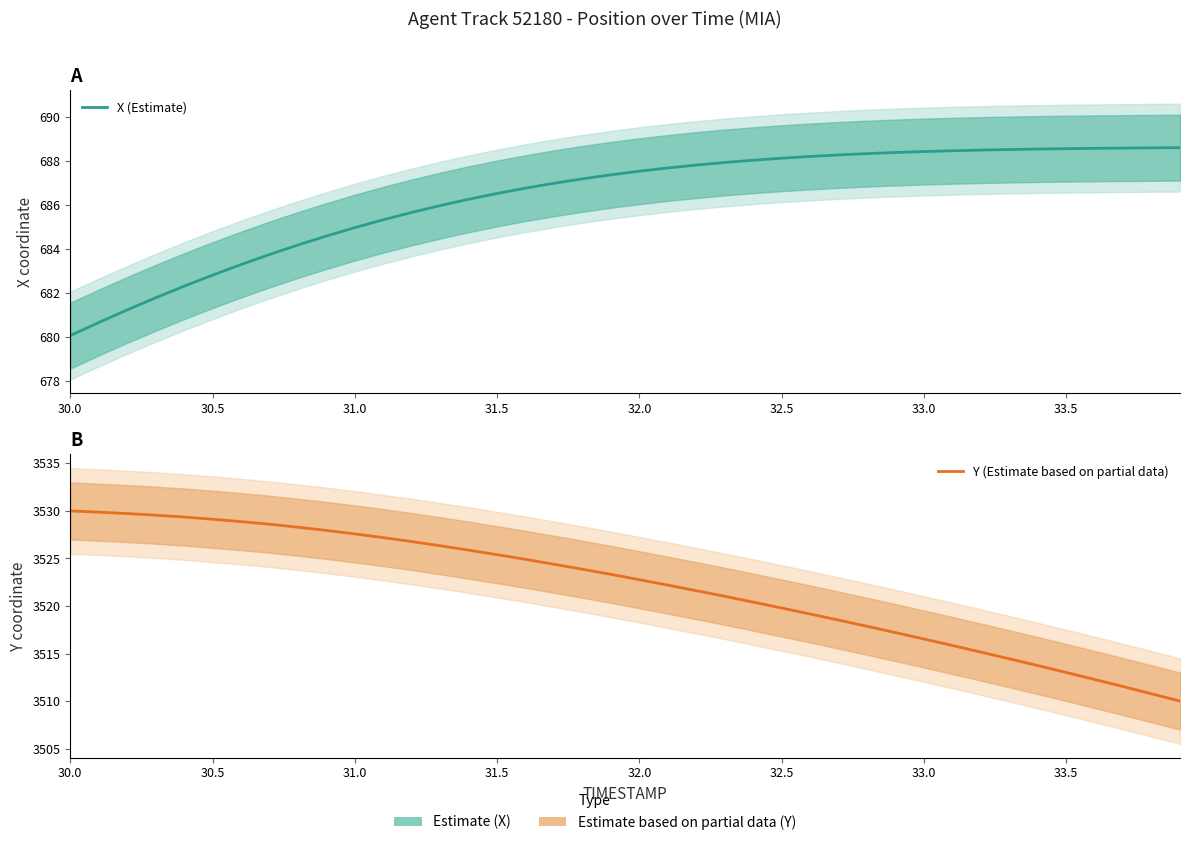

At which label does X (Estimate) reach its minimum?

30.0